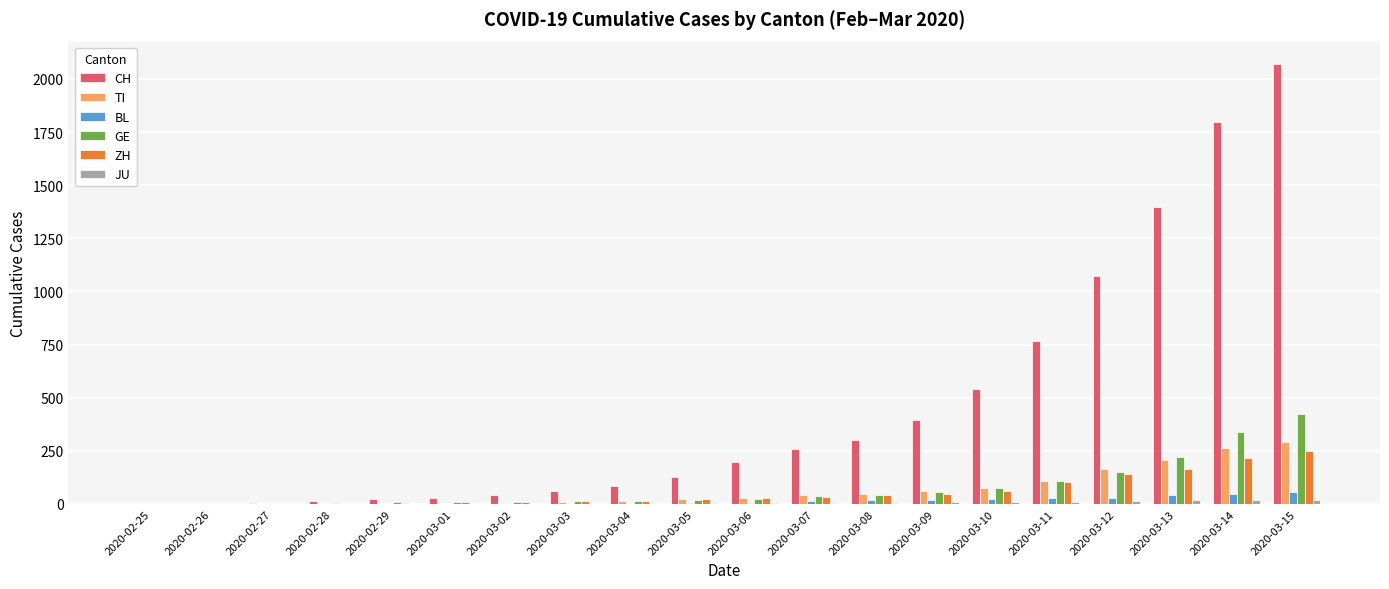

What is the highest value of the ZH series?

250